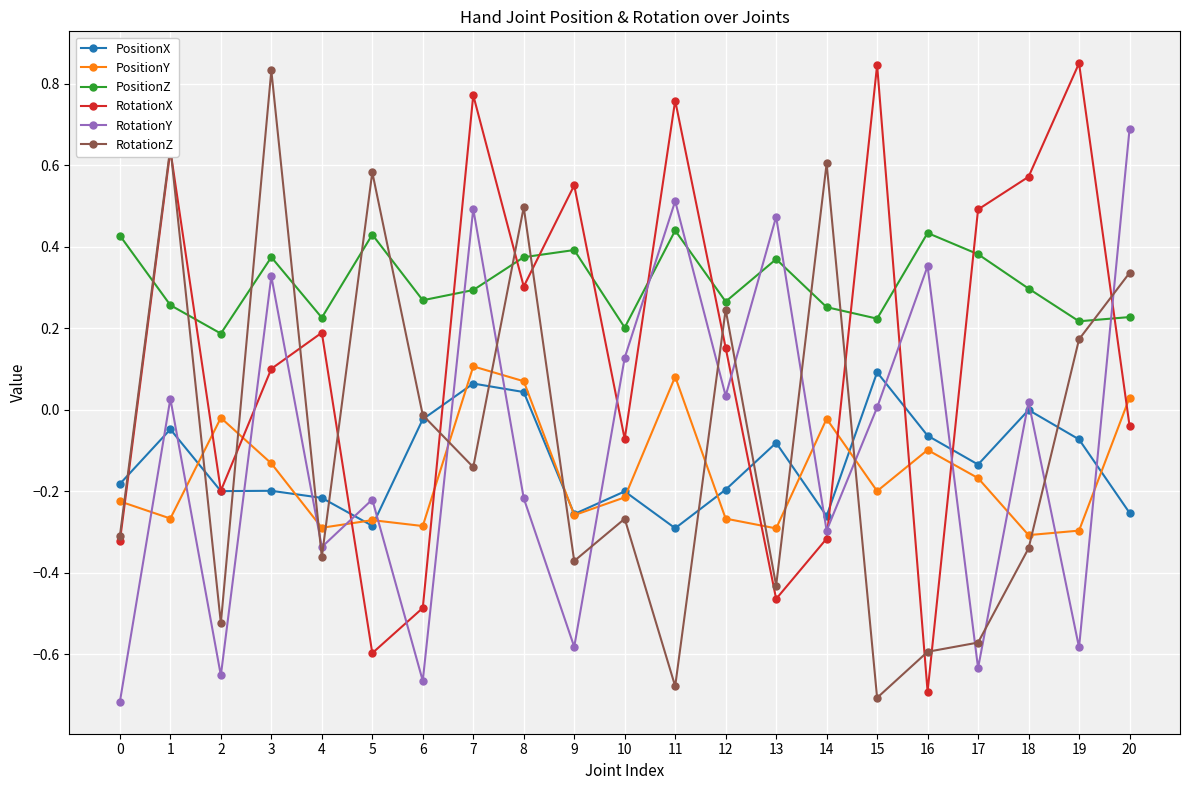

How many lines are shown in the chart?

6